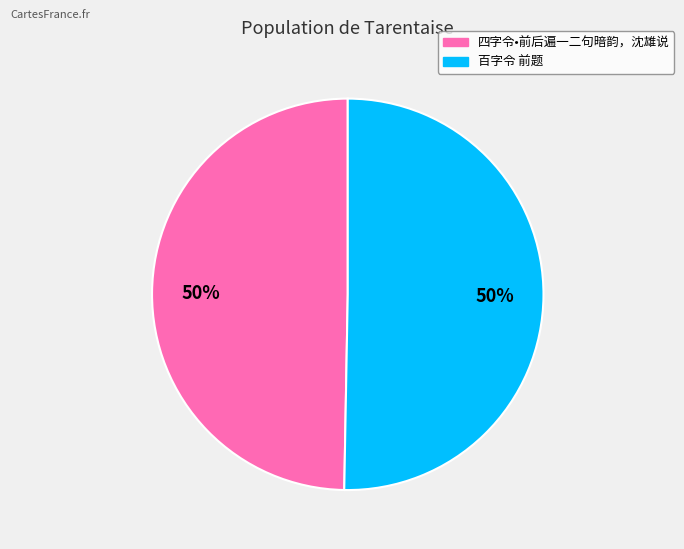

Approximately how many times larger is the value at 百字令 前题 compared to 四字令•前后遍一二句暗韵，沈雄说?

1.0